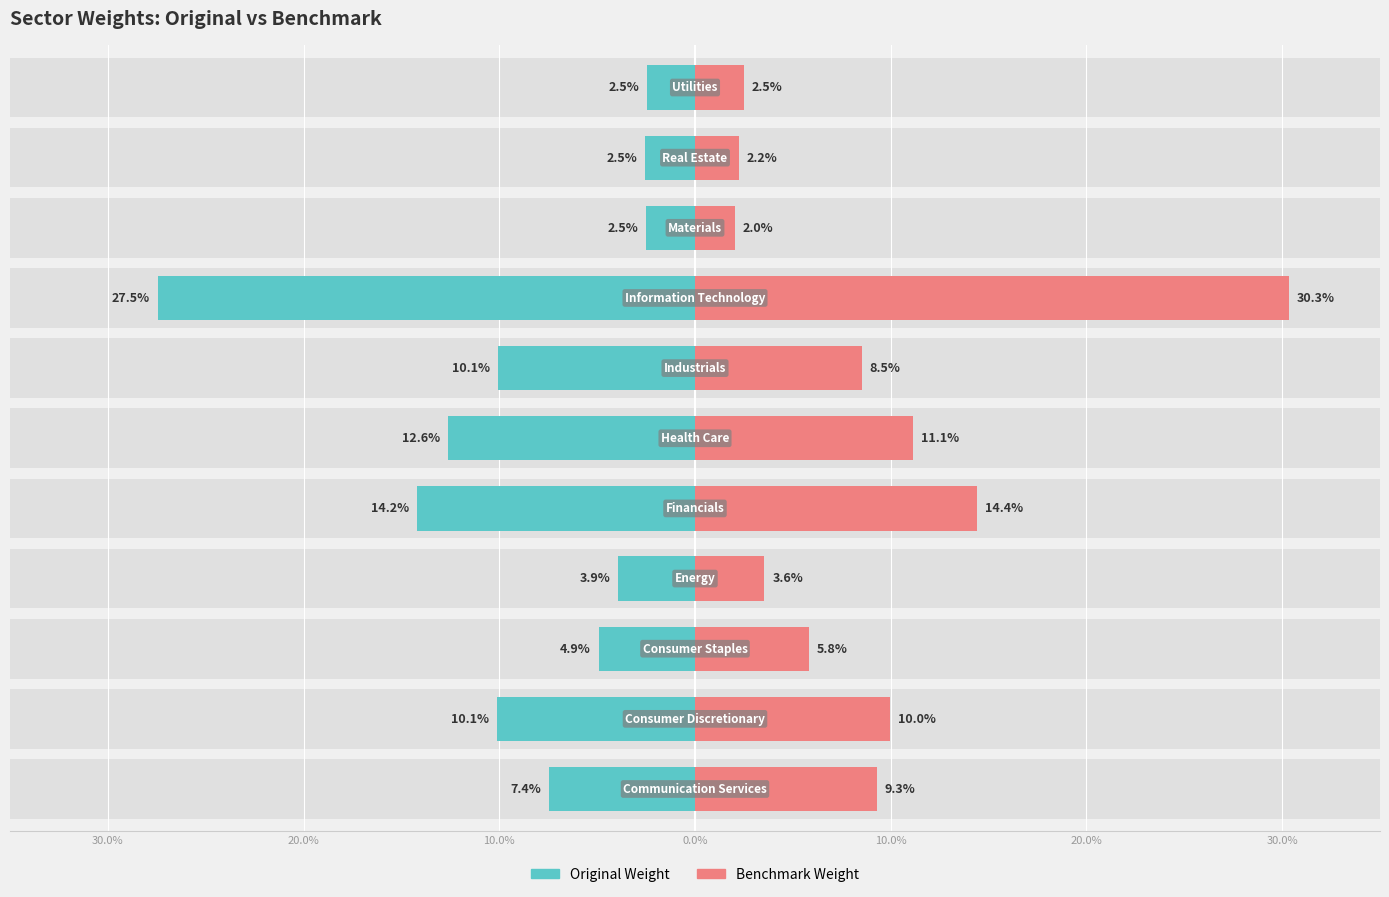

What is the value of the Benchmark Weight bar at the 9th from the left?

2.0